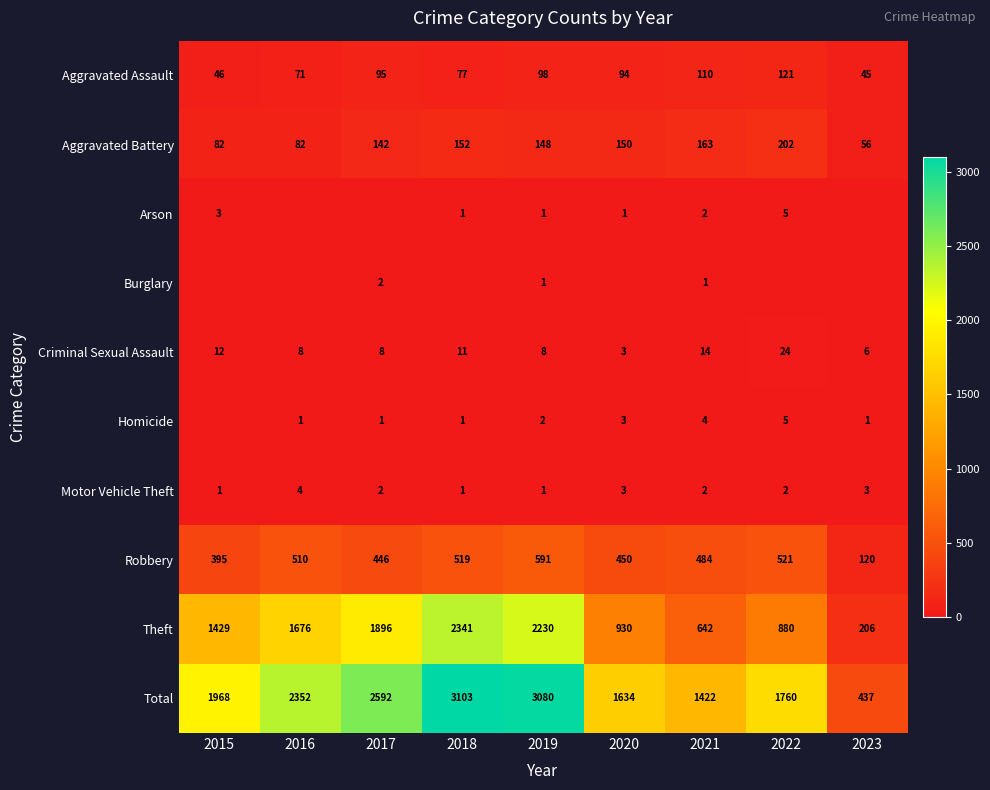

Is the value of Aggravated Assault at 2017 greater than the value of Robbery at 2023?

No